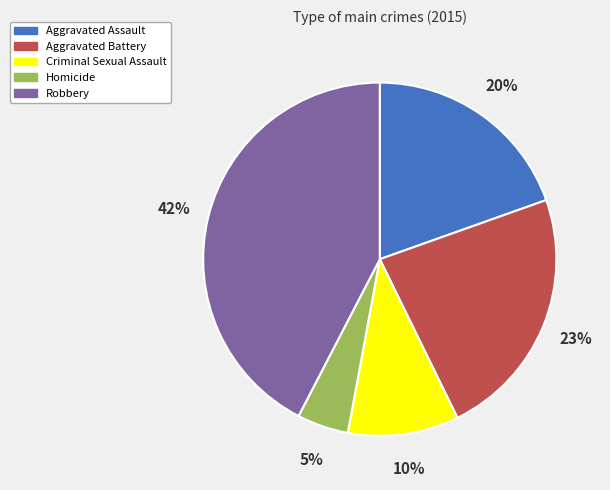

To the nearest percent, what is the average slice percentage?

20%